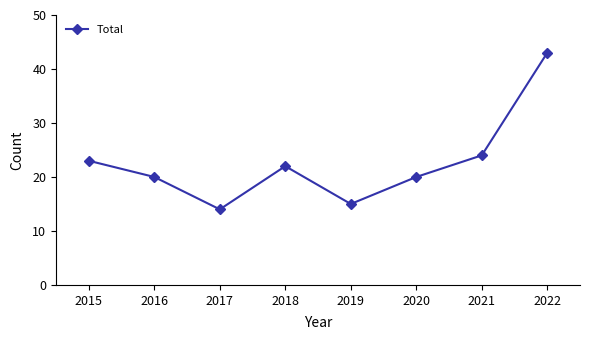

What is the average value?

23